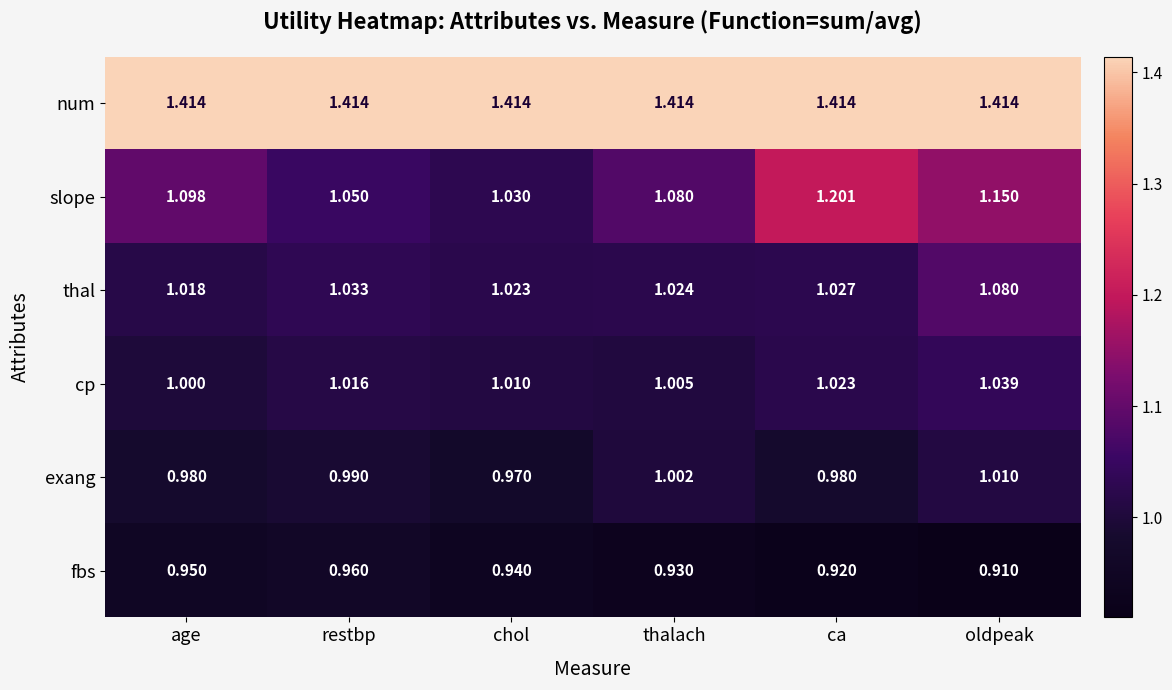

List the series in order of their peak value, lowest first.

fbs, exang, cp, thal, slope, num